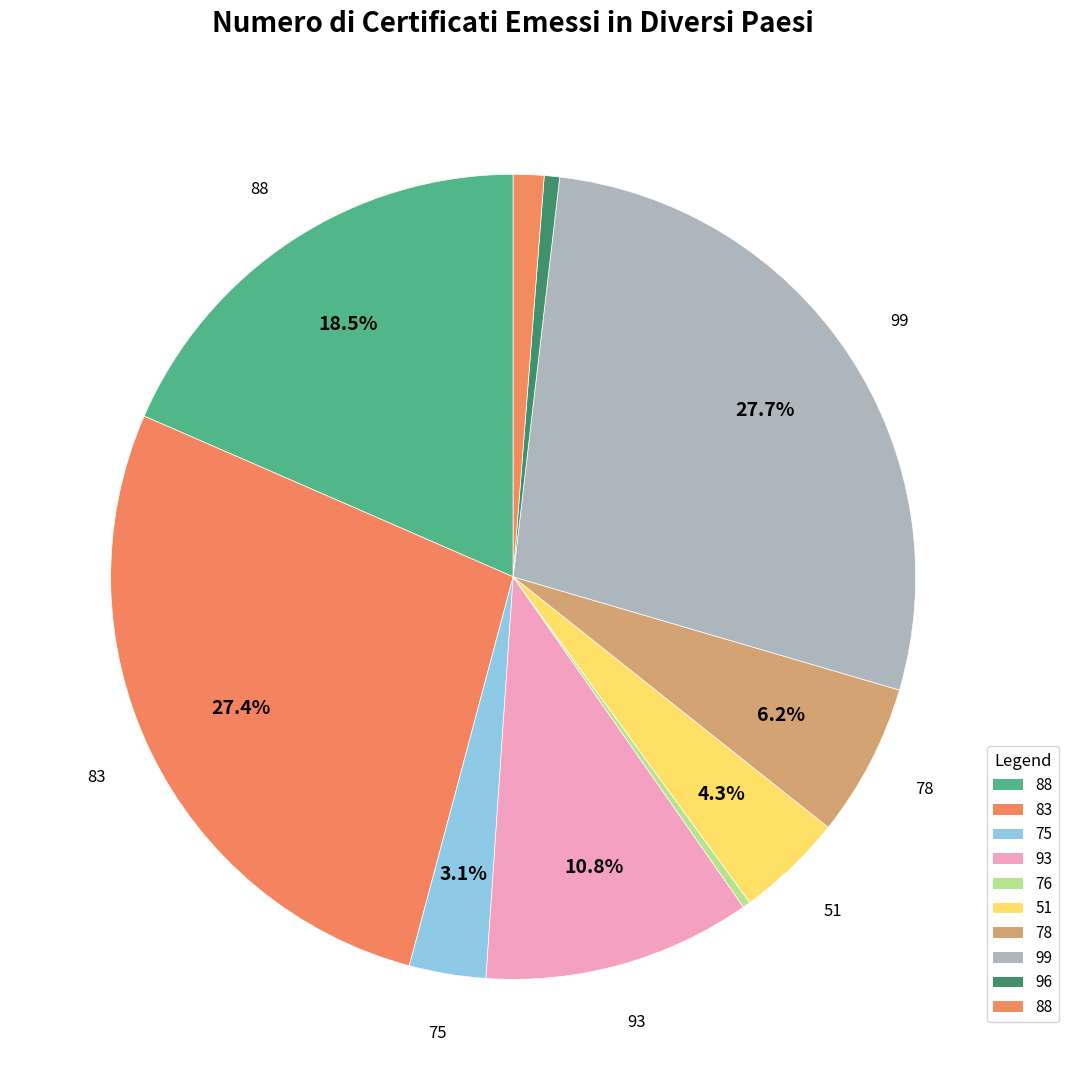

How many slices are in this pie chart?

10